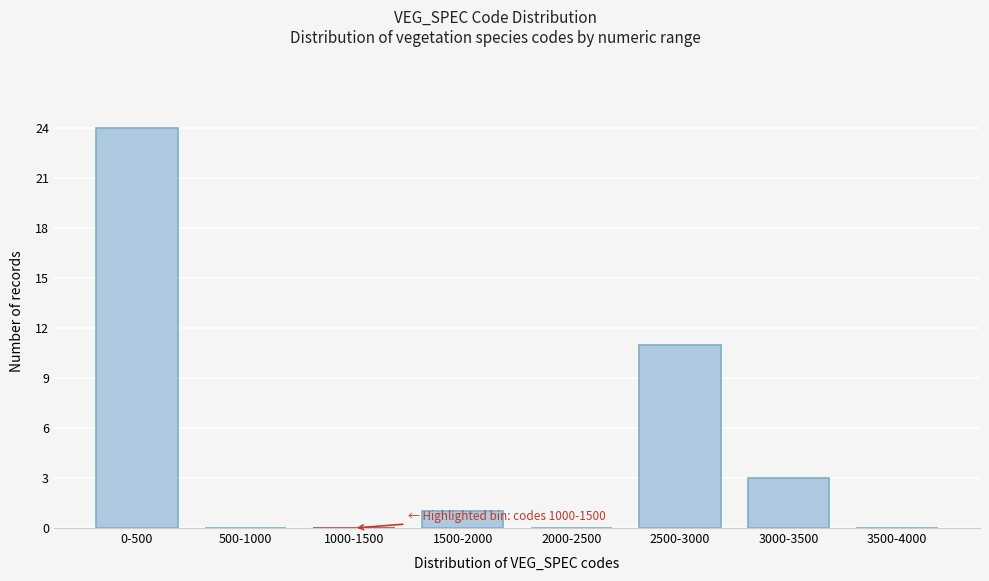

Reading left to right, transcribe all the data shown in this chart.

0-500=24	500-1000=0	1000-1500=0	1500-2000=1	2000-2500=0	2500-3000=11	3000-3500=3	3500-4000=0